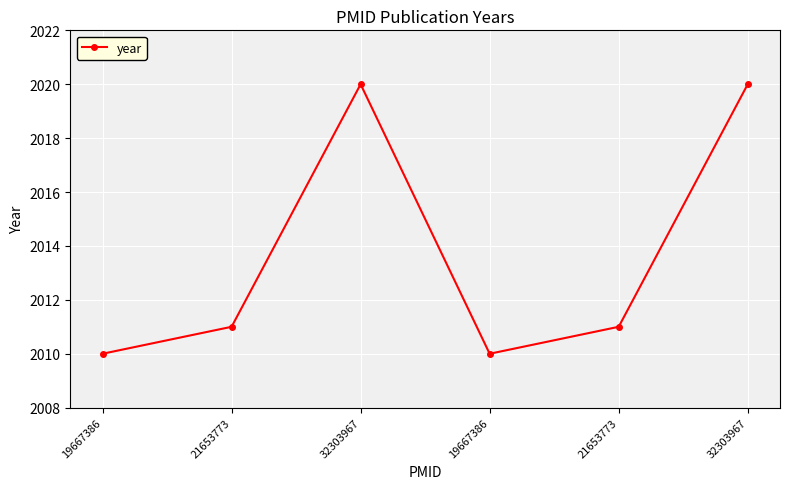

How many lines are shown in the chart?

1